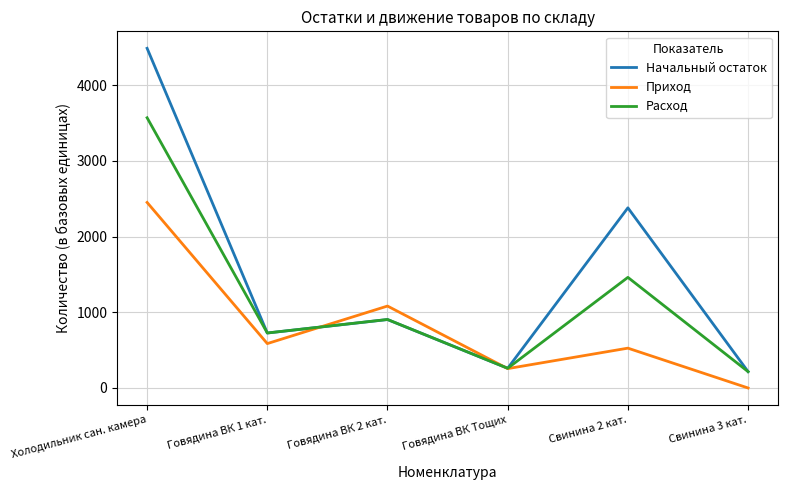

Rank the categories by Расход value from highest to lowest.

Холодильник сан. камера, Свинина 2 кат., Говядина ВК 2 кат., Говядина ВК 1 кат., Говядина ВК Тощих, Свинина 3 кат.